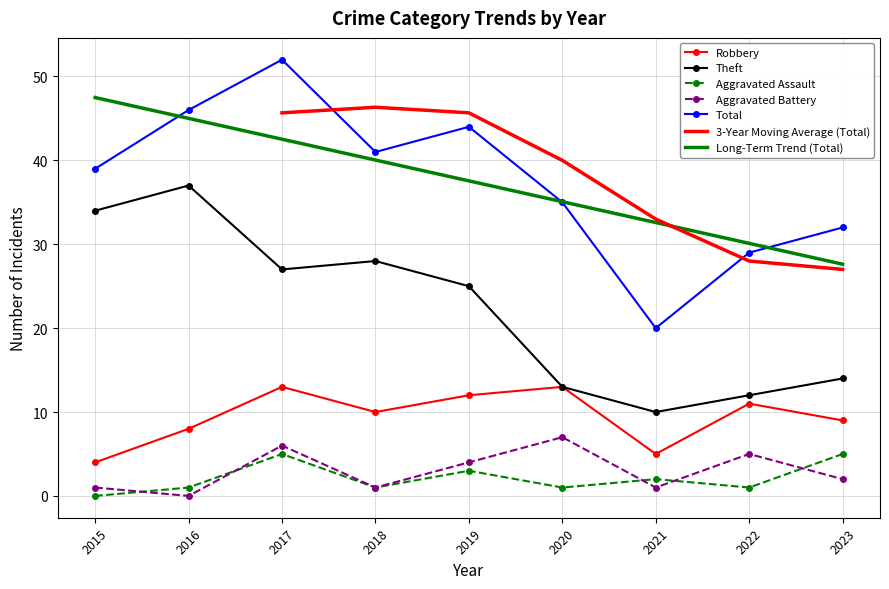

At which category does Theft reach its first local valley?

2017